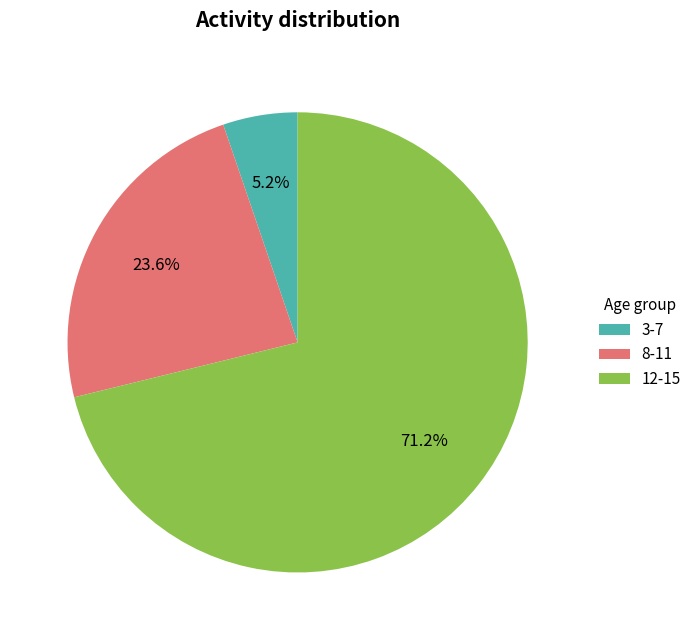

Rank the categories by value from lowest to highest.

3-7, 8-11, 12-15